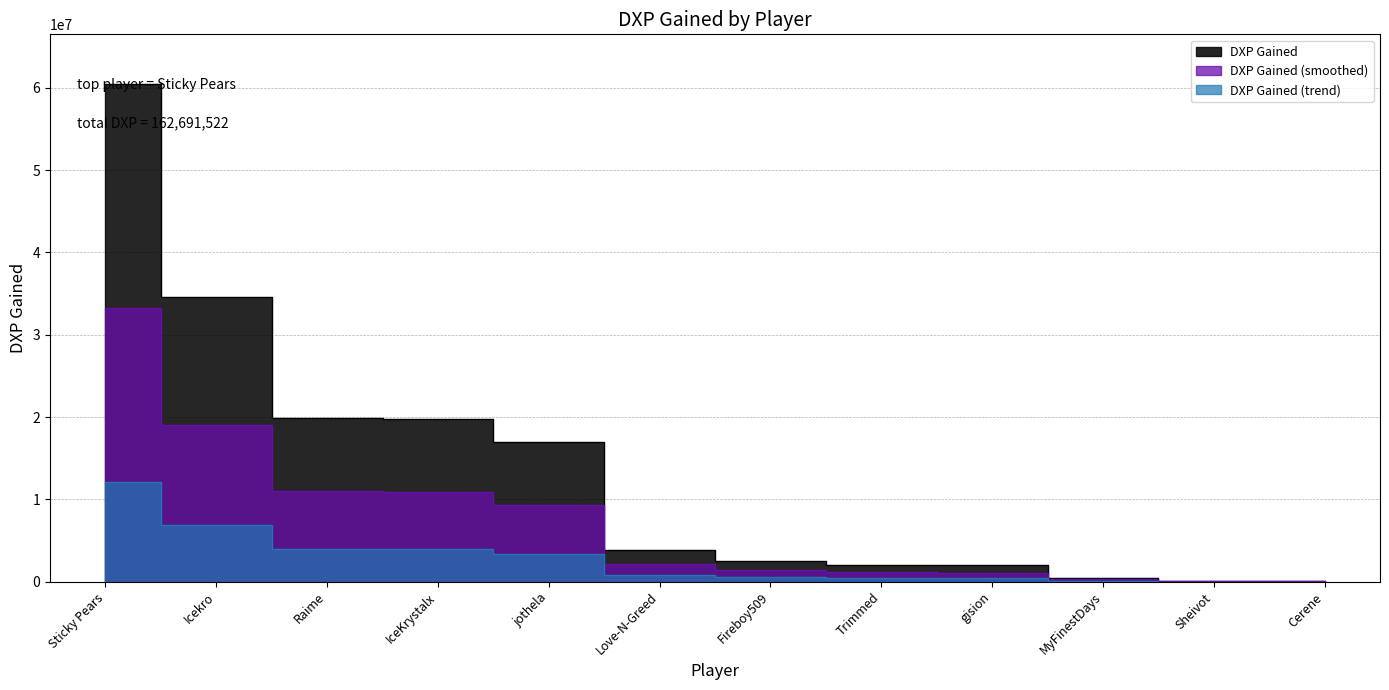

Is it true that the value at IceKrystalx is 29796522.5?

False